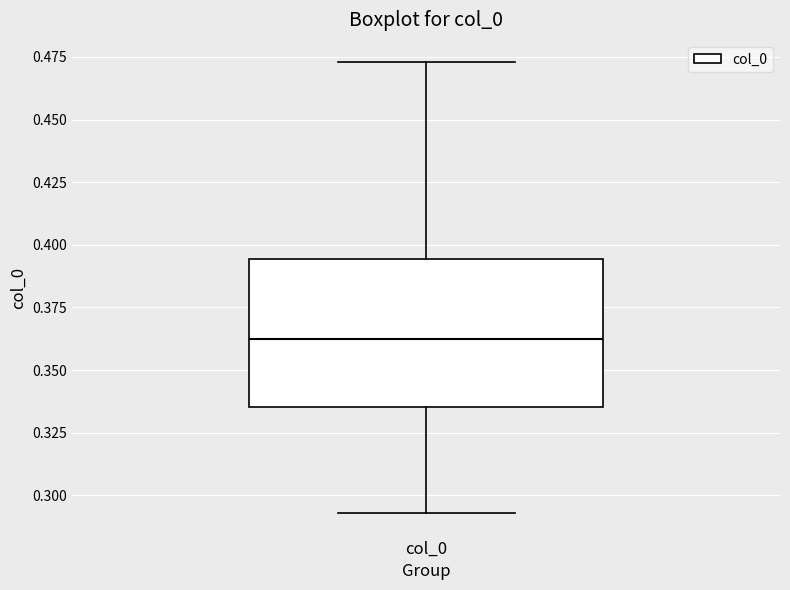

Where is the lower edge of the box for col_0 on the y-axis? The values are not printed on the chart, so give them approximately, as read against the axis.

0.335